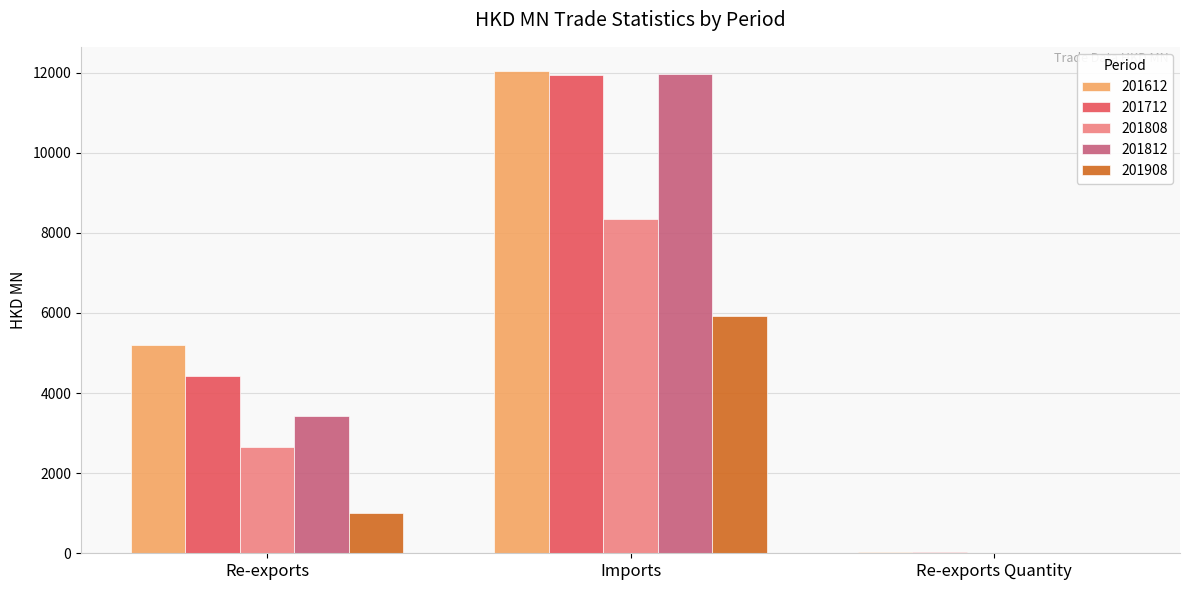

What is the sum of the 201808 values at Re-exports and Re-exports Quantity?

2672.0